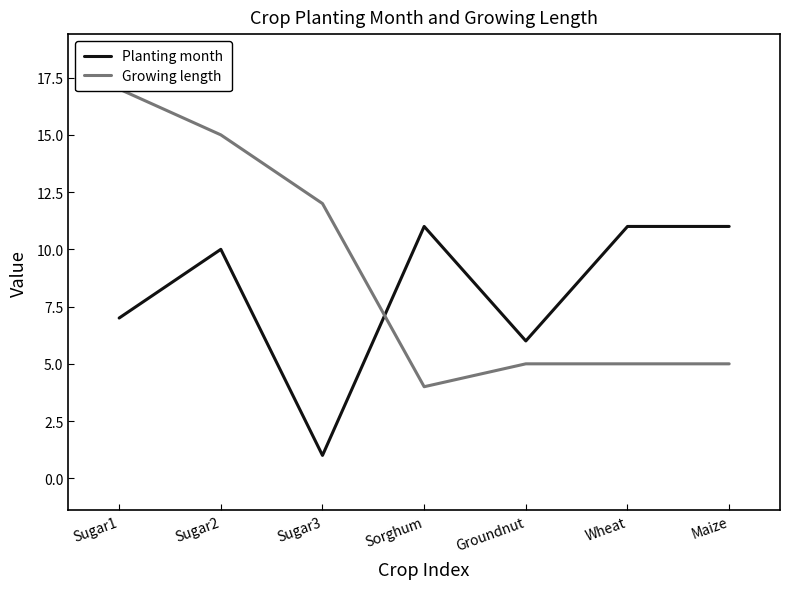

What is the difference between the second highest and second lowest values in the Growing length series?

10